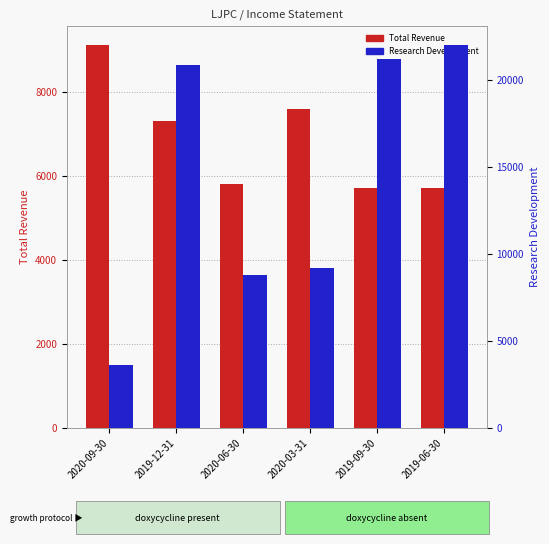

What is the label of the 3rd bar from the right?

2020-03-31